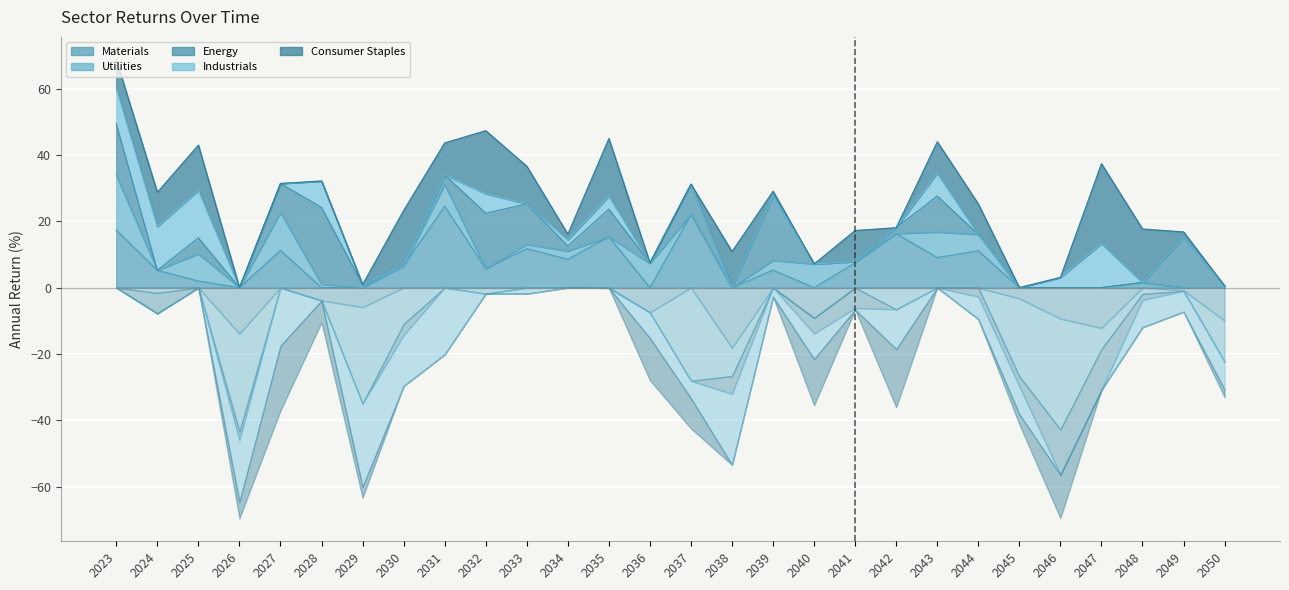

At 2026, list the series in order from smallest to largest.

Utilities, Industrials, Materials, Consumer Staples, Energy